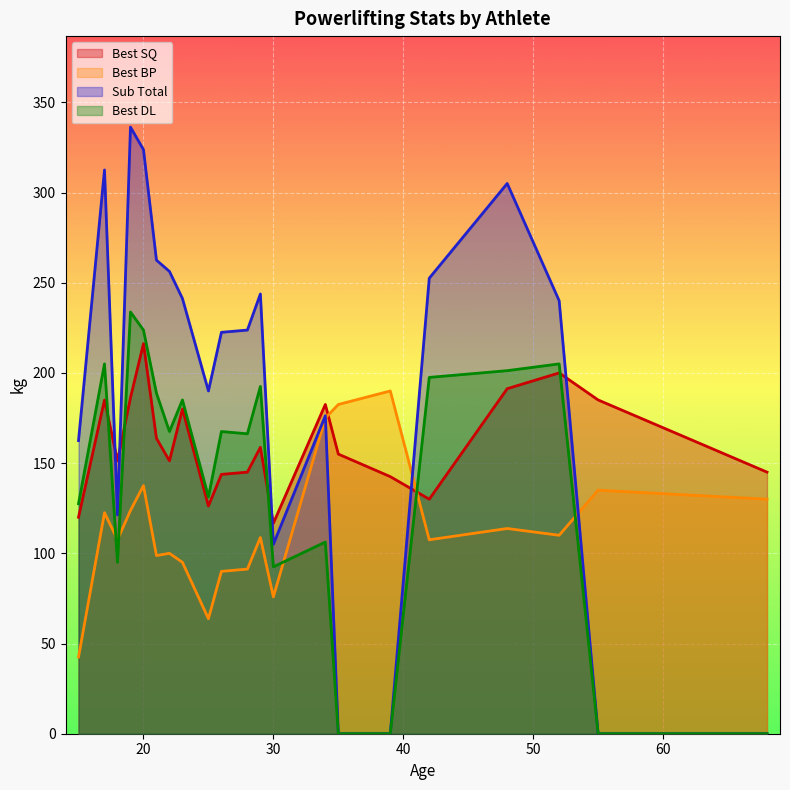

How many intersections are there between Best BP and Best DL?

5